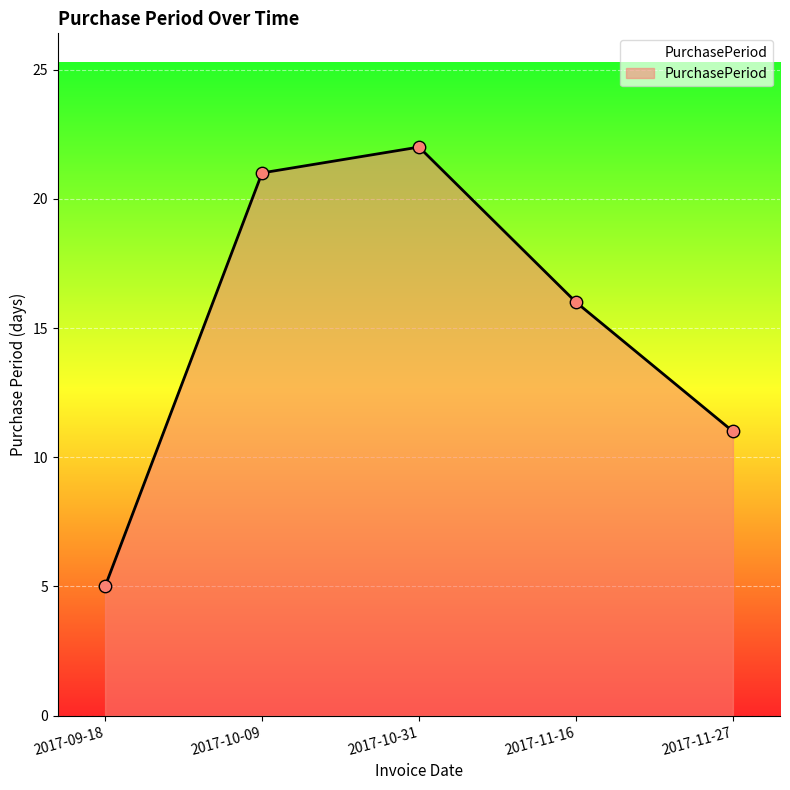

What is the change in value from 2017-09-18 to 2017-10-09?

+16